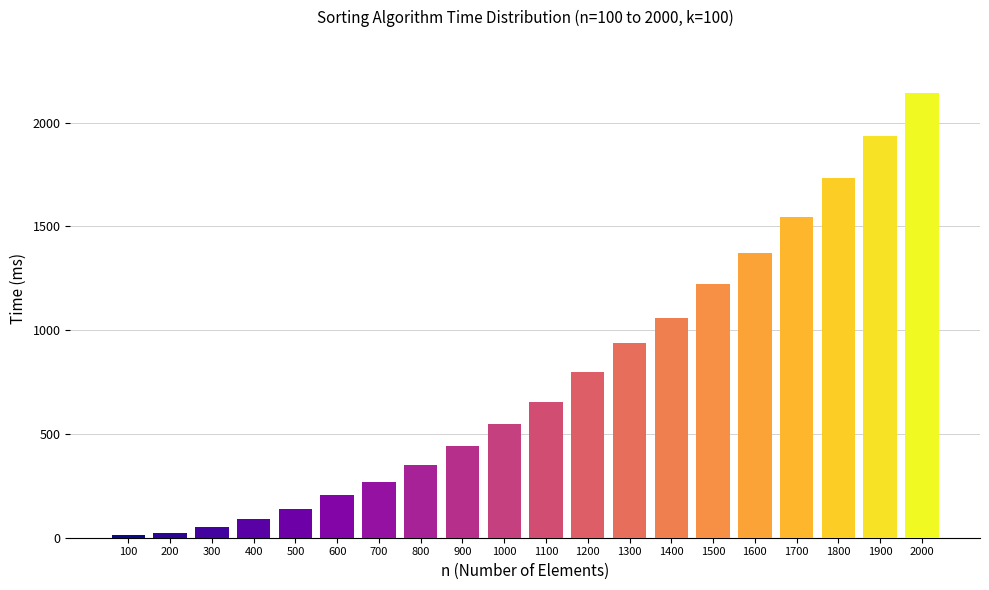

What value does the data have at 1800?

1732.9